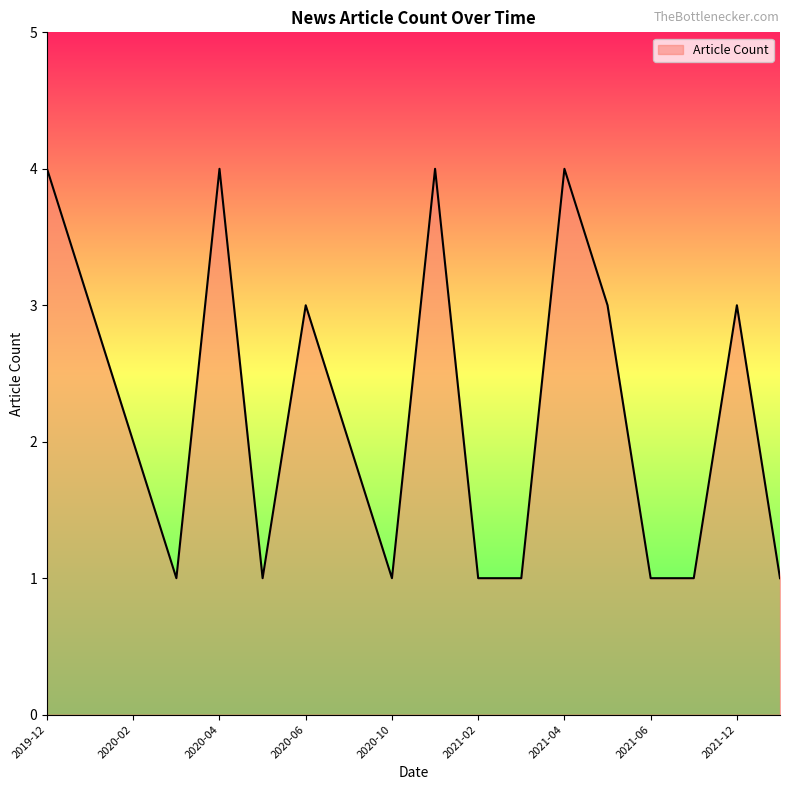

What is the greatest value displayed?

4